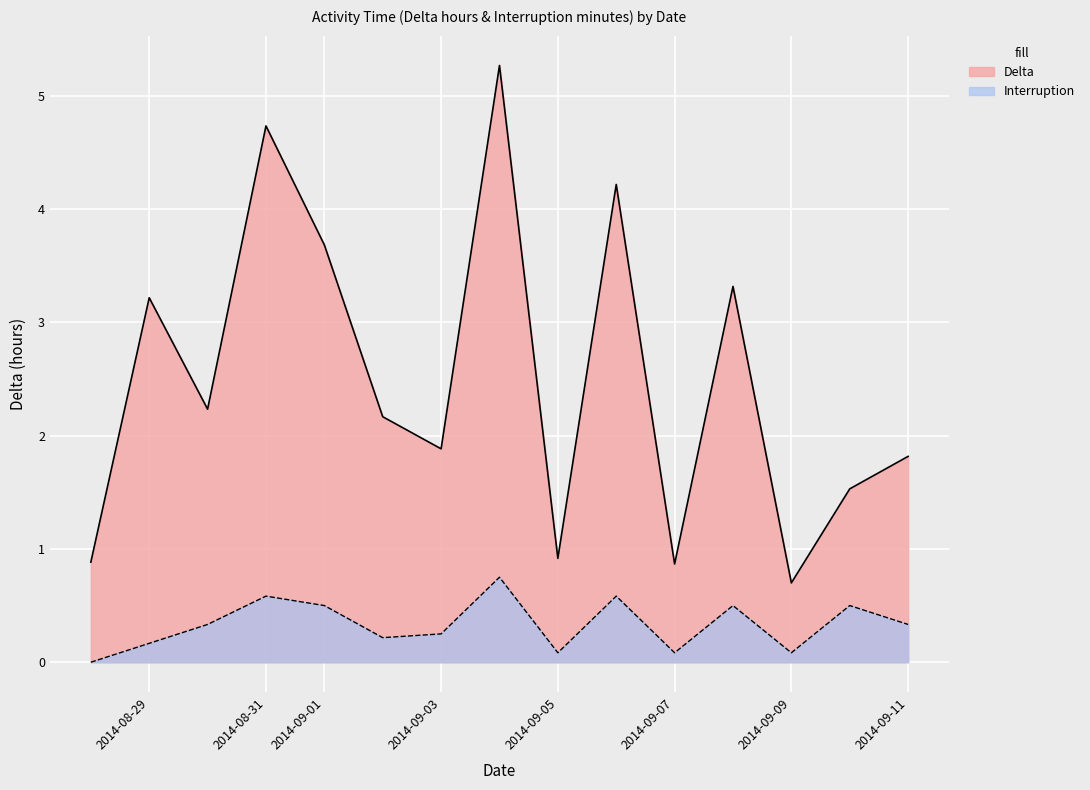

What value does the Interruption series have at 2014-09-09?

0.1